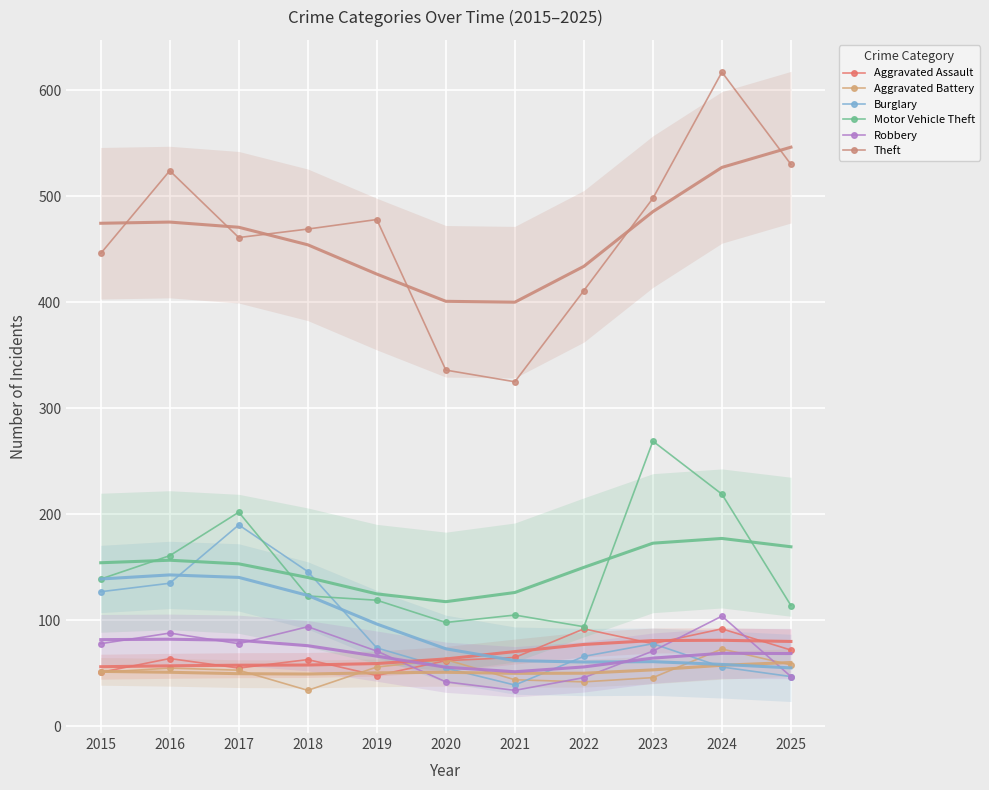

What are all the series names shown in the legend?

Aggravated Assault, Aggravated Battery, Burglary, Motor Vehicle Theft, Robbery, Theft